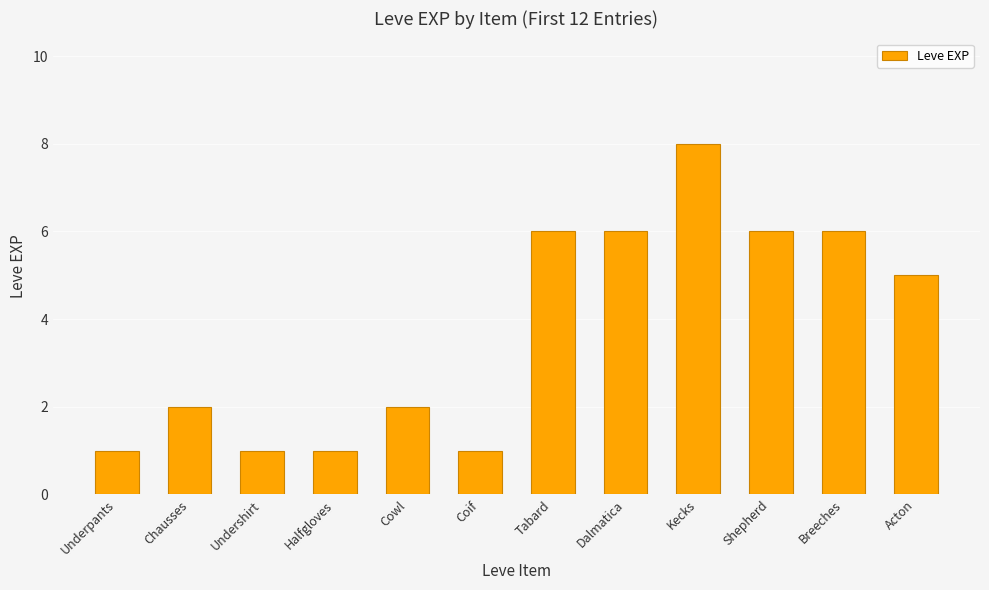

What is the sum of the values at Dalmatica and Undershirt?

7